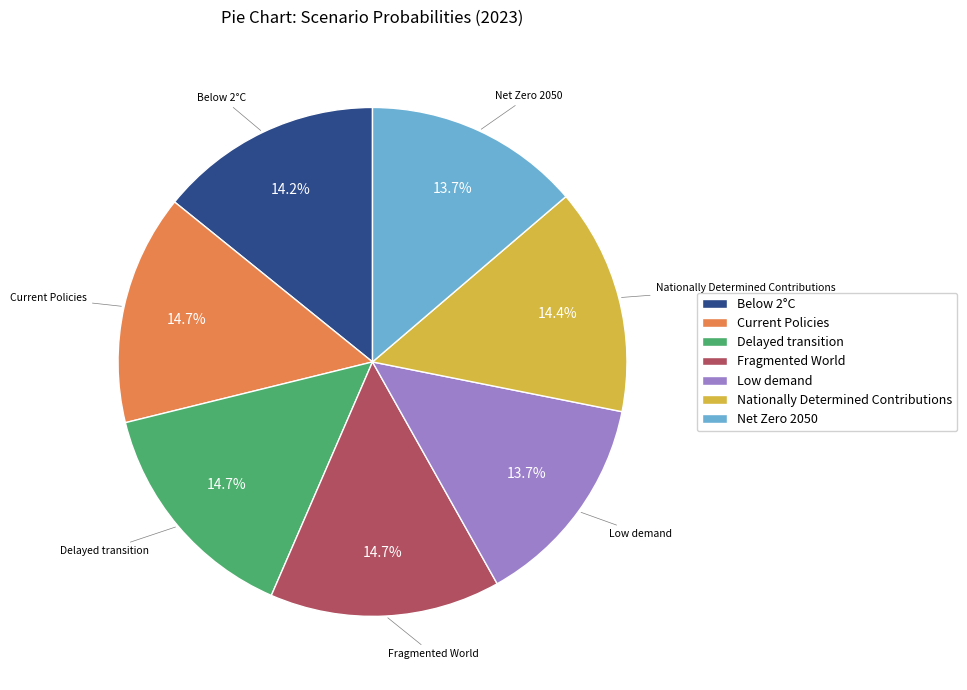

To the nearest percent, what portion does Current Policies represent?

15%